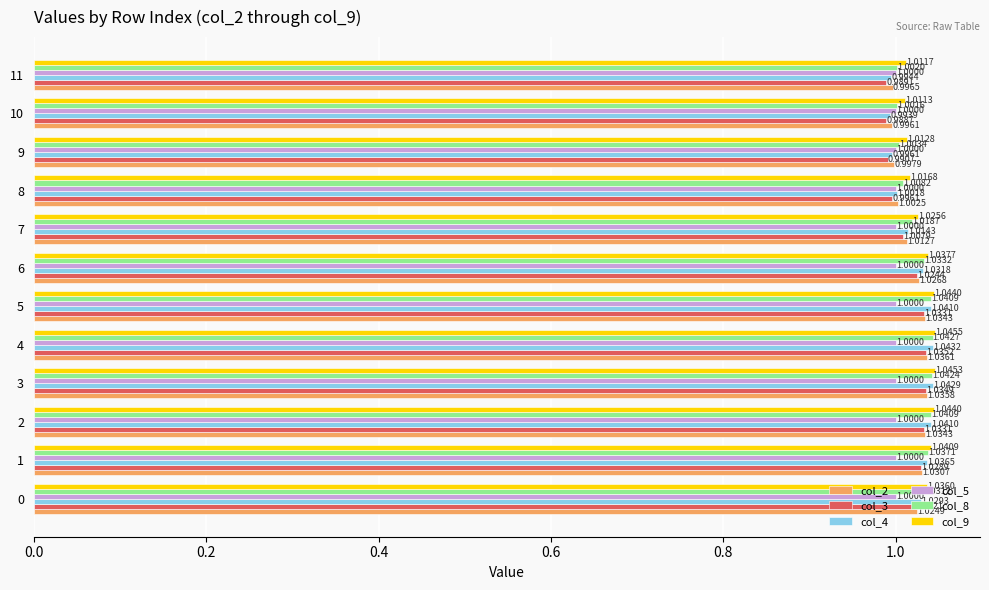

The value of col_9 at 8 is 0.2. True or false?

False